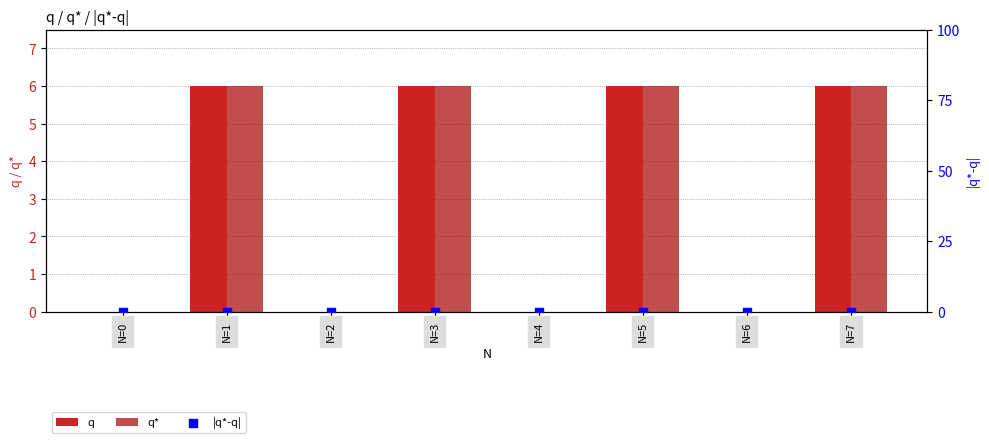

Which series has the widest spread of Y values?

q